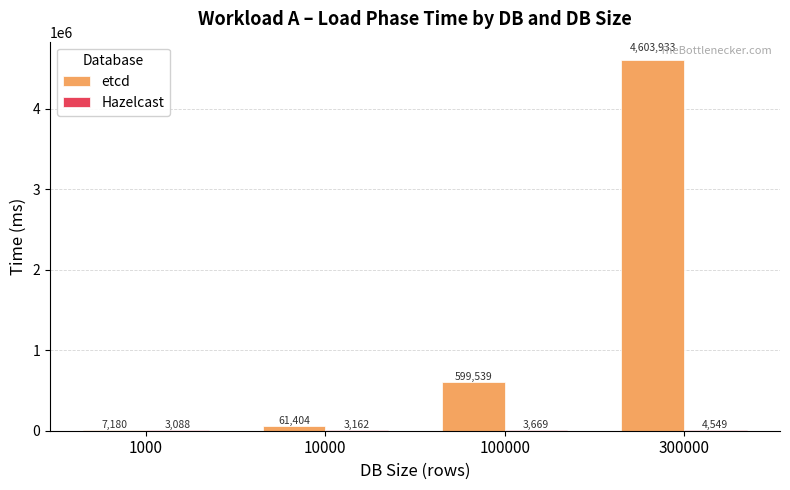

Are the bars horizontal?

No